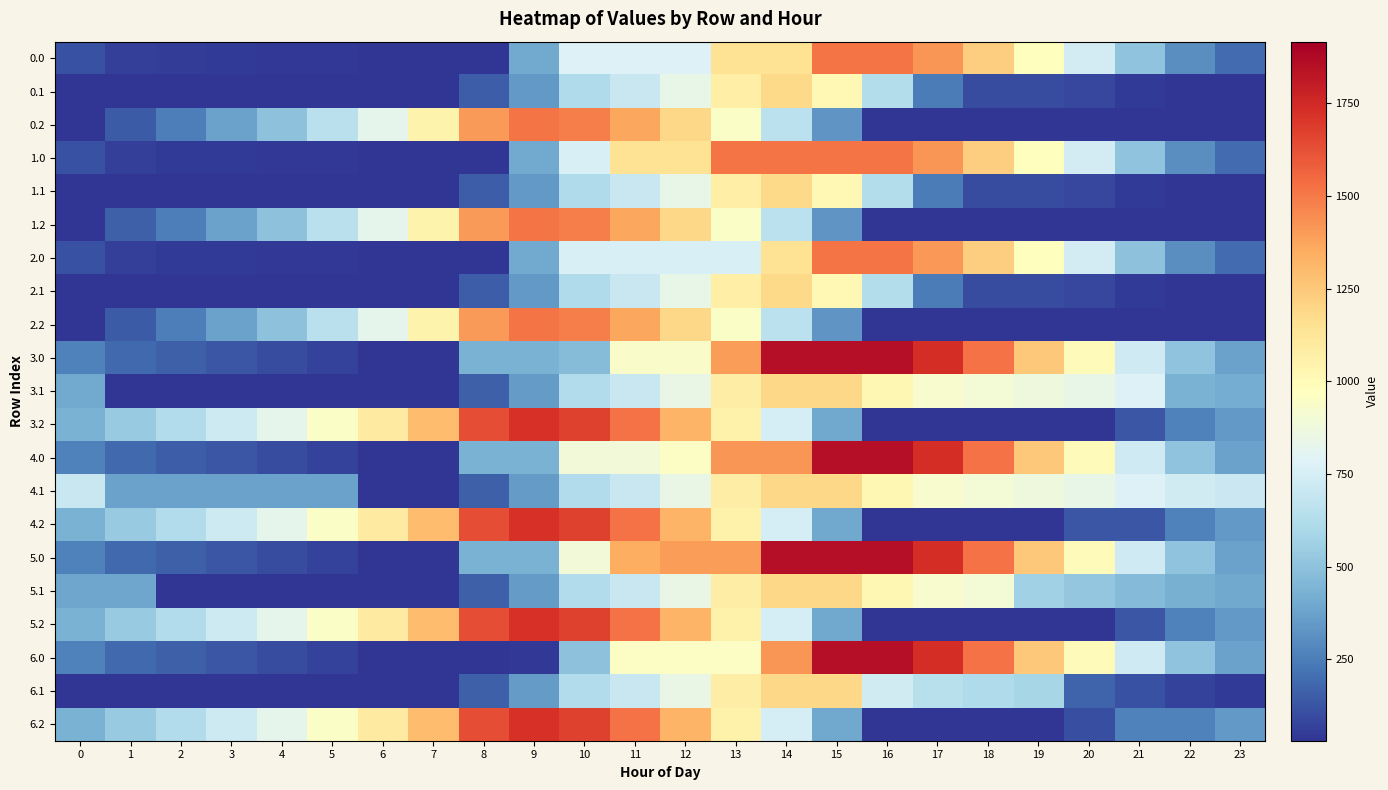

What is the difference between the highest and lowest values at 23?

679.9